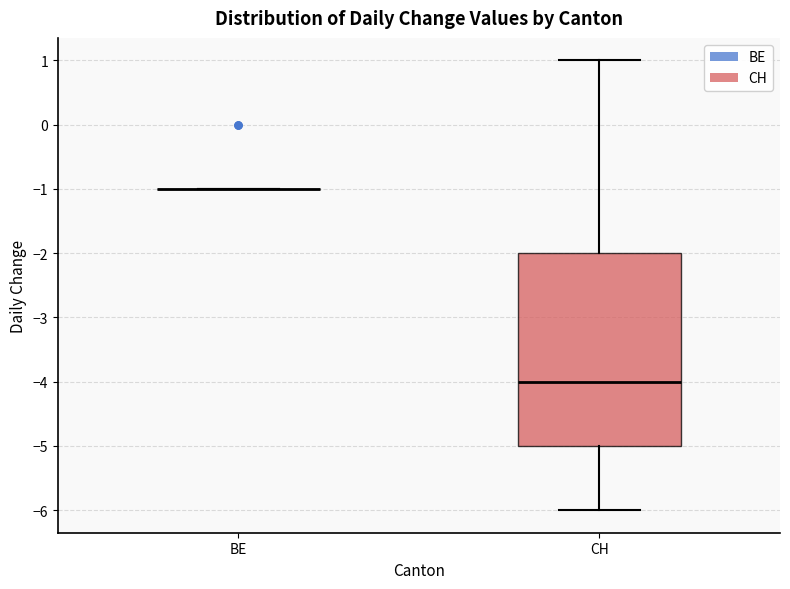

Which box is the tallest, from its lower edge to its upper edge?

CH